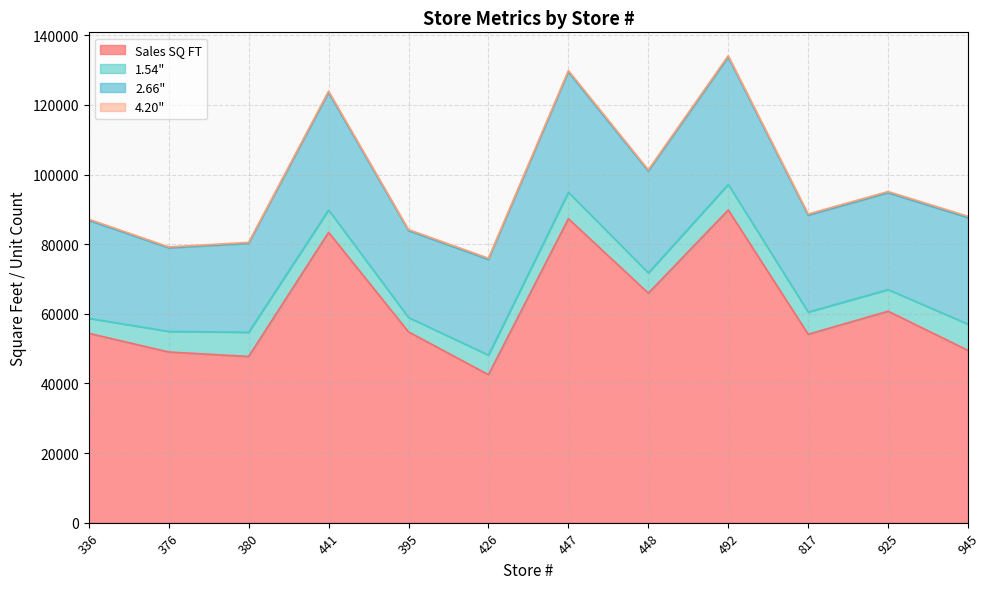

Rank the series at 492 from lowest to highest value.

4.20", 1.54", 2.66", Sales SQ FT